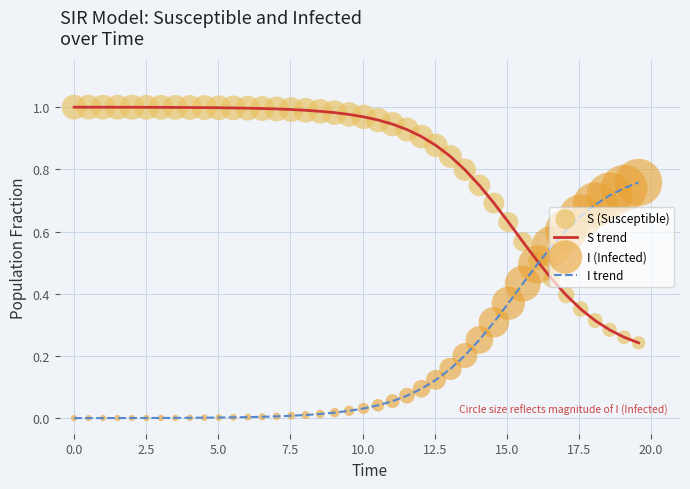

List the series in order of their peak value, lowest first.

I trend, S trend